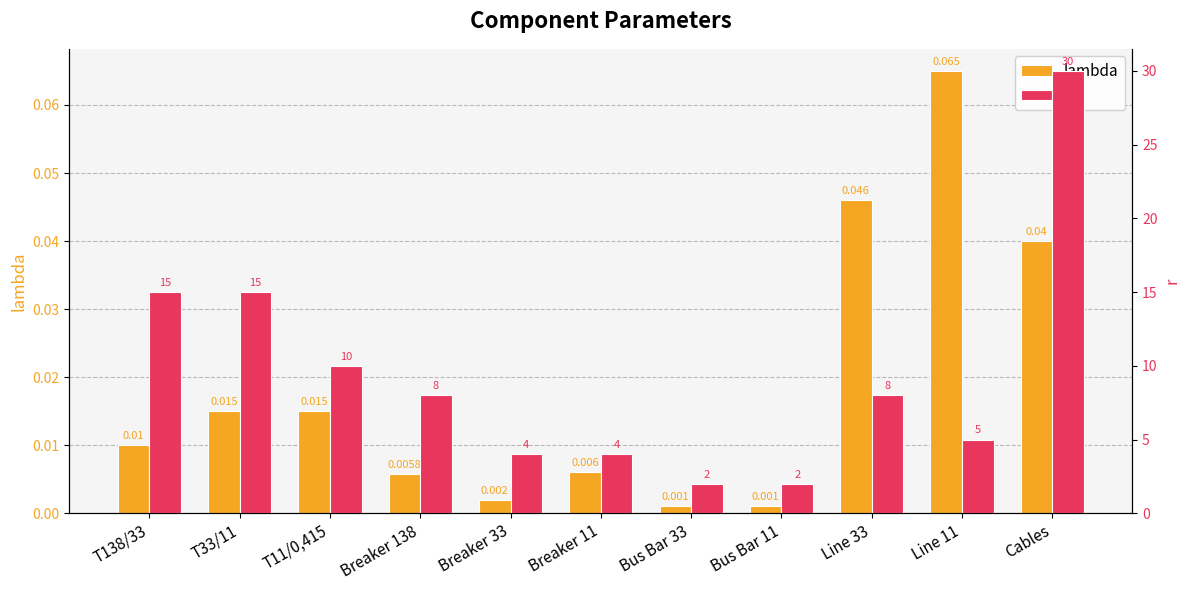

Reading right to left, list all the values displayed in this chart.

lambda: 0.0	0.1	0.0	0.0	0.0	0.0	0.0	0.0	0.0	0.0	0.0
r: 30.0	5.0	8.0	2.0	2.0	4.0	4.0	8.0	10.0	15.0	15.0